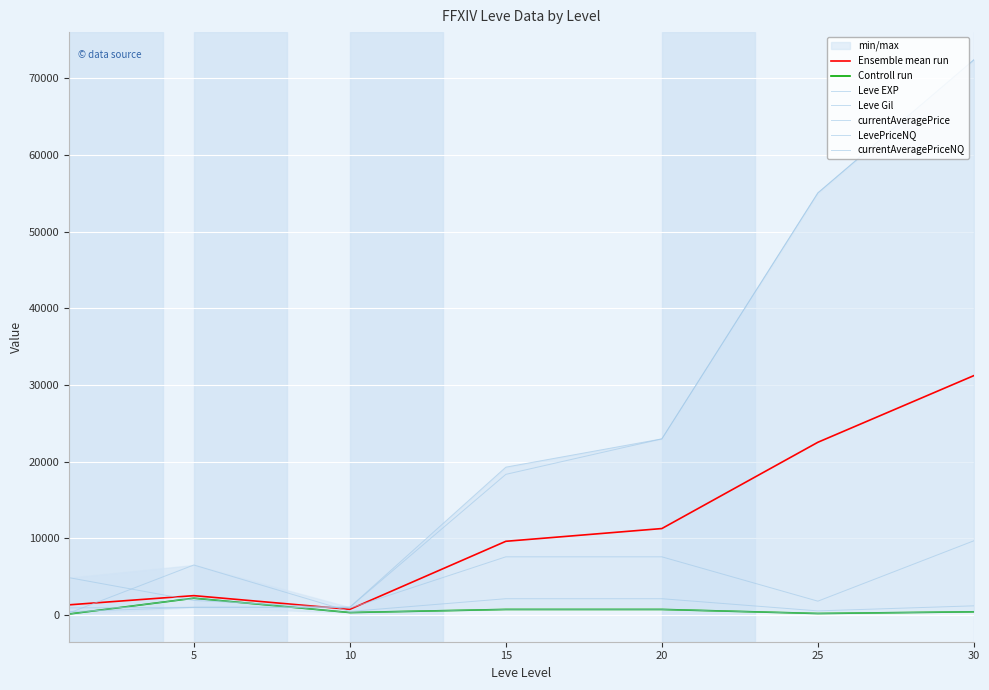

Which series has the largest range (max minus min)?

Leve Gil